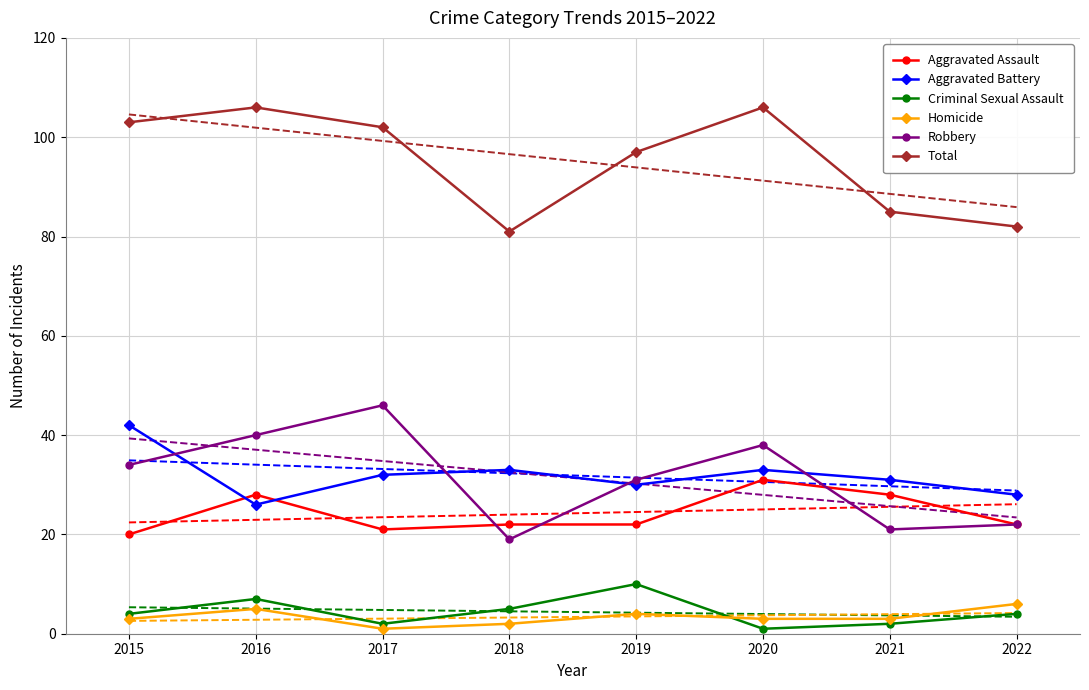

Is this an area chart (filled region under the line)?

No